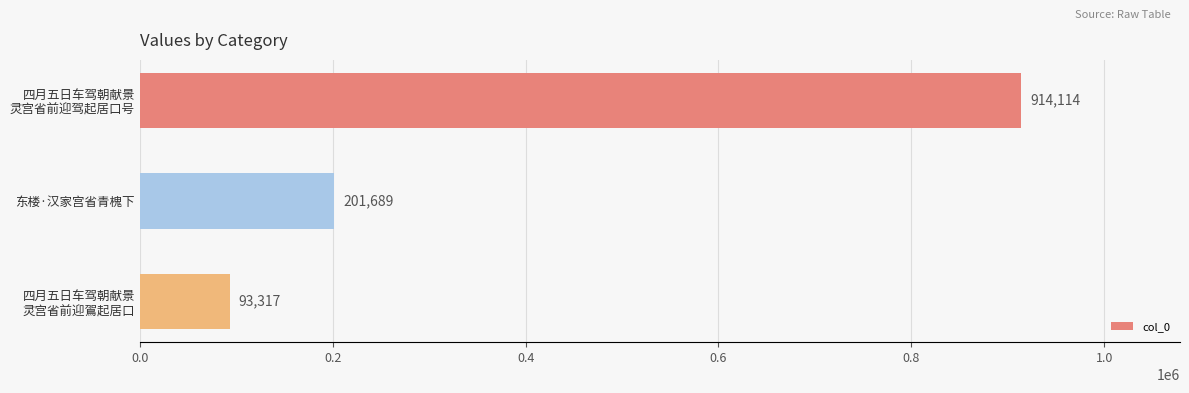

Rank the categories by value from highest to lowest.

四月五日车驾朝献景
灵宫省前迎驾起居口号, 东楼·汉家宫省青槐下, 四月五日车驾朝献景
灵宫省前迎鴐起居口